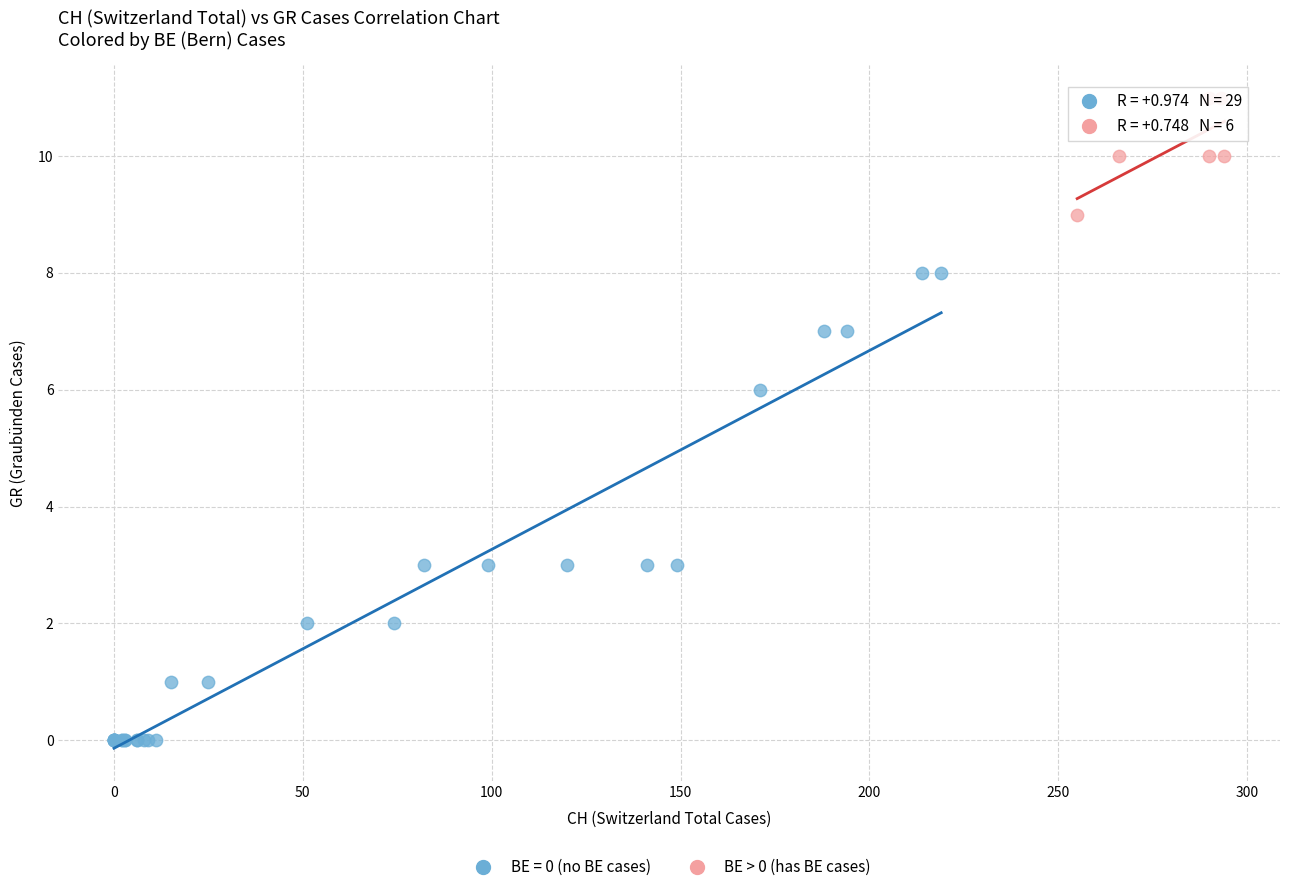

Which series reaches the minimum Y coordinate?

BE = 0 (no BE cases)